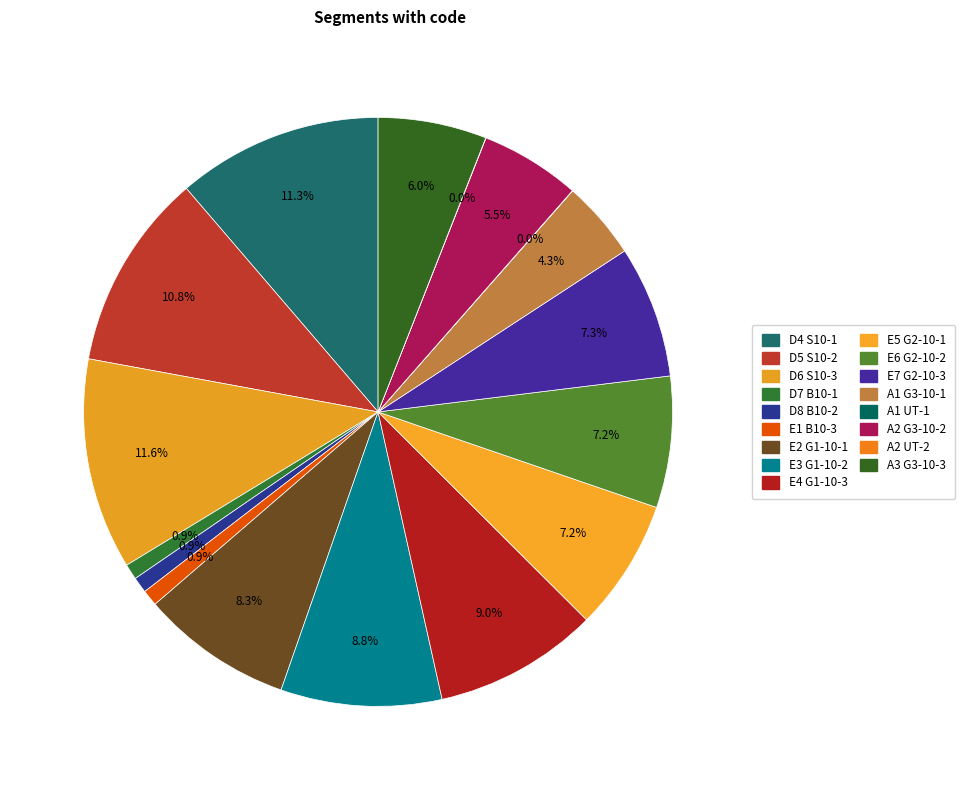

The D4 S10-1 slice represents 17% of the pie. True or false?

False